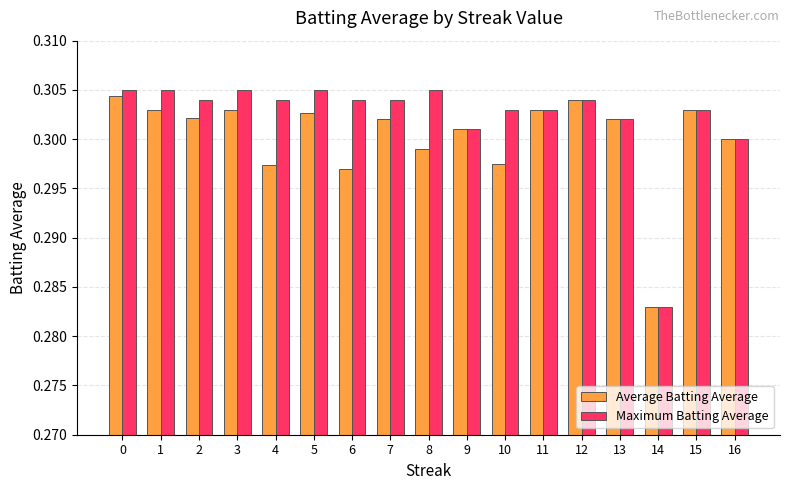

What is the sum of the Average Batting Average values at 3 and 5?

0.6